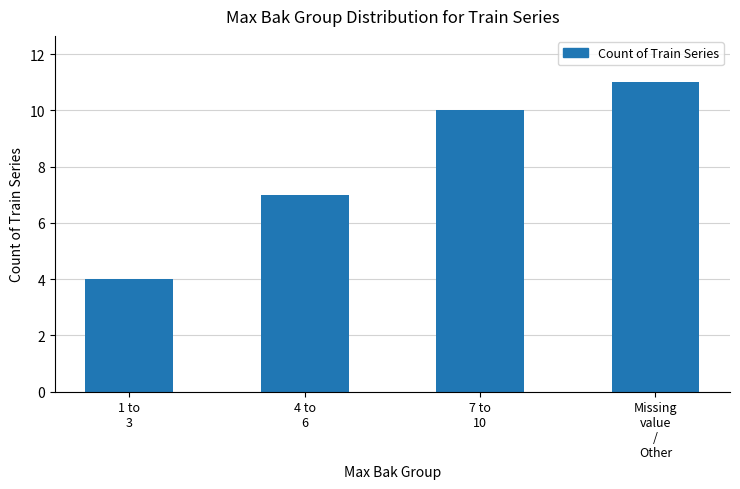

What is the ratio of the value at 1 to
3 to the value at 7 to
10?

0.4